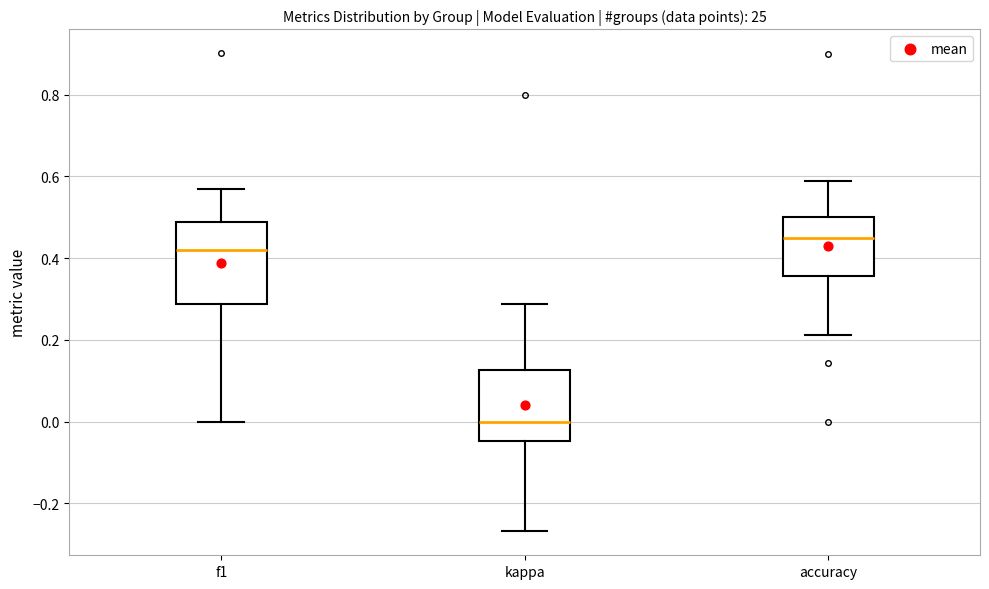

Which box has the highest median line?

accuracy